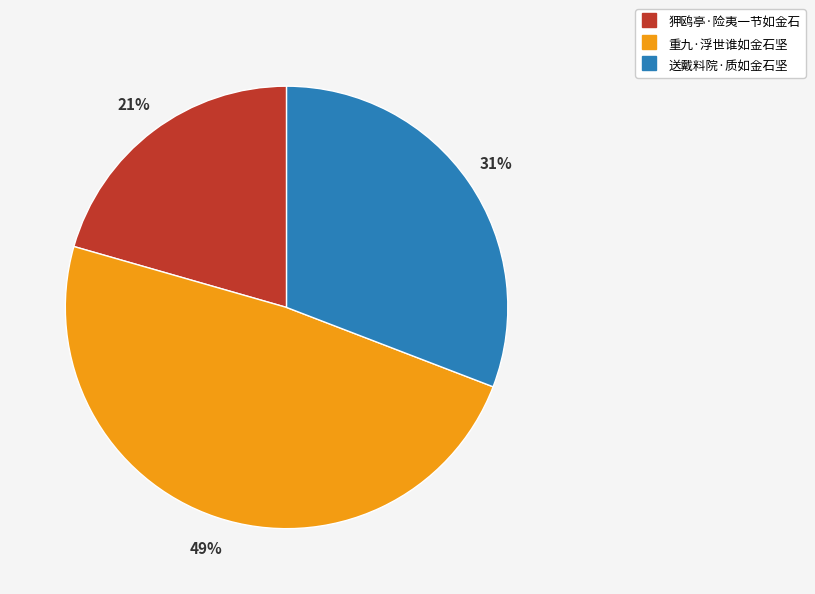

How many segments does this pie chart have?

3